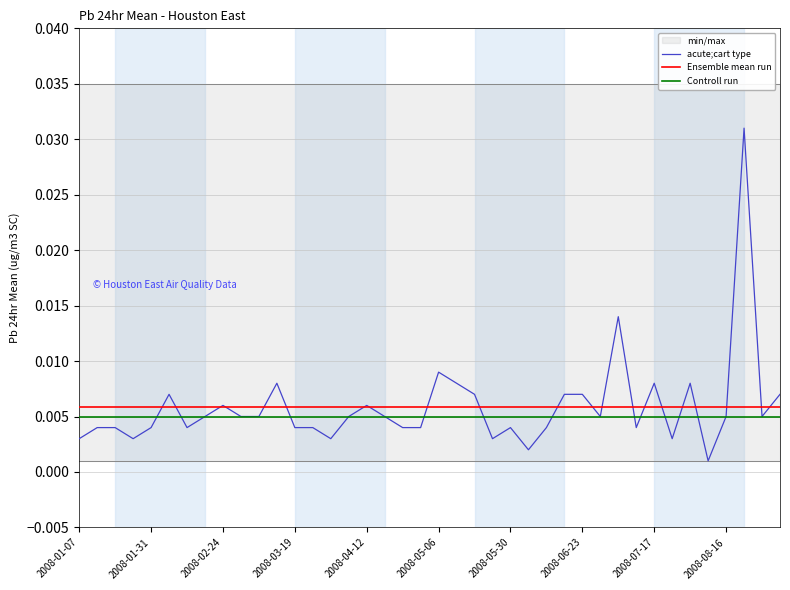

The value of Ensemble mean run at 29 is 0.0. True or false?

False